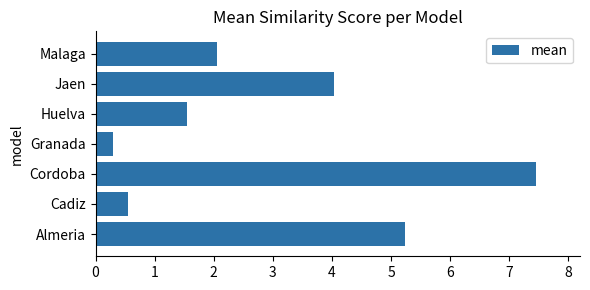

Rank the categories by value from highest to lowest.

Cordoba, Almeria, Jaen, Malaga, Huelva, Cadiz, Granada